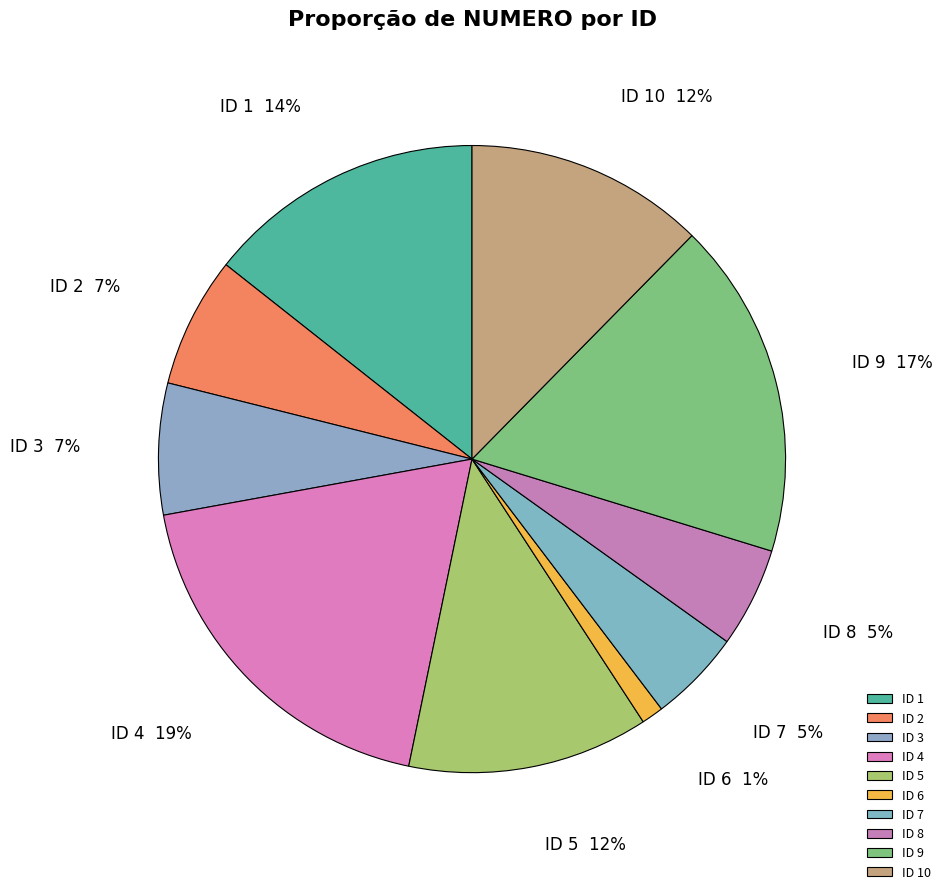

How many slices are in this pie chart?

10